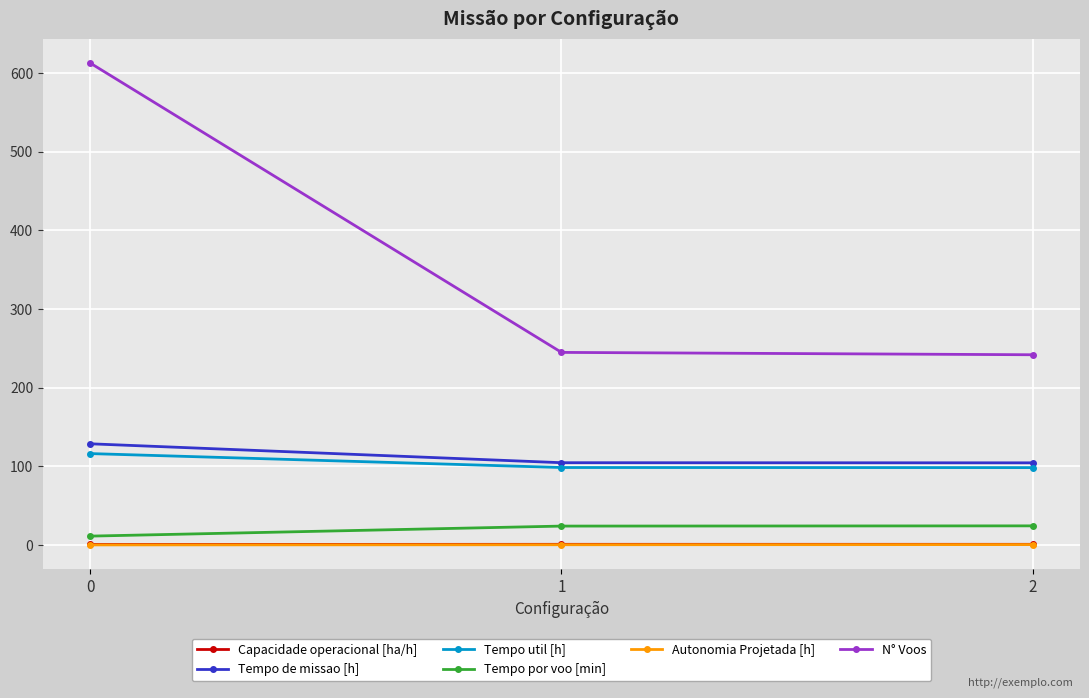

Count the Autonomia Projetada [h] values in the range 0 to 1.

3